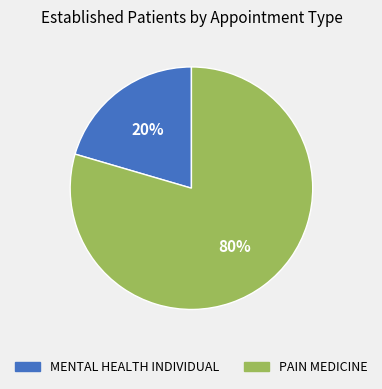

What is the majority slice?

PAIN MEDICINE